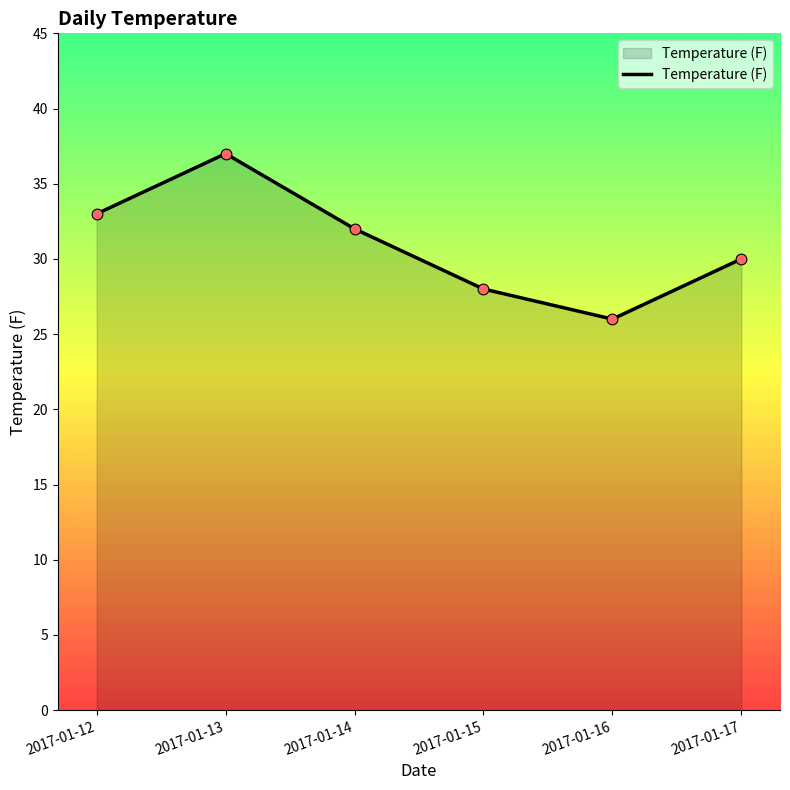

Between 2017-01-12 and 2017-01-16, which is larger?

2017-01-12